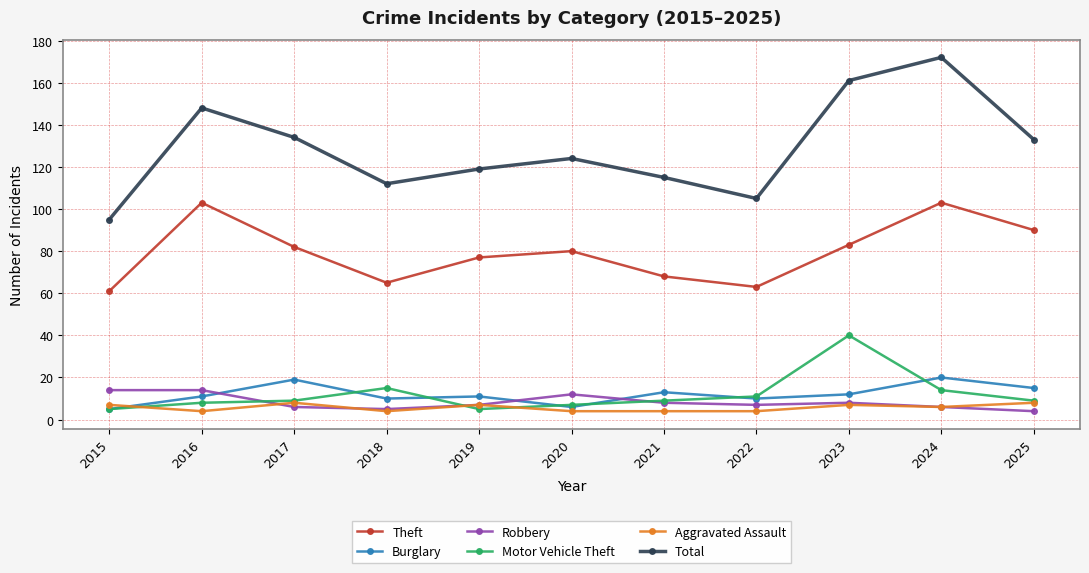

What is the approximate value of Robbery at 2019?

7